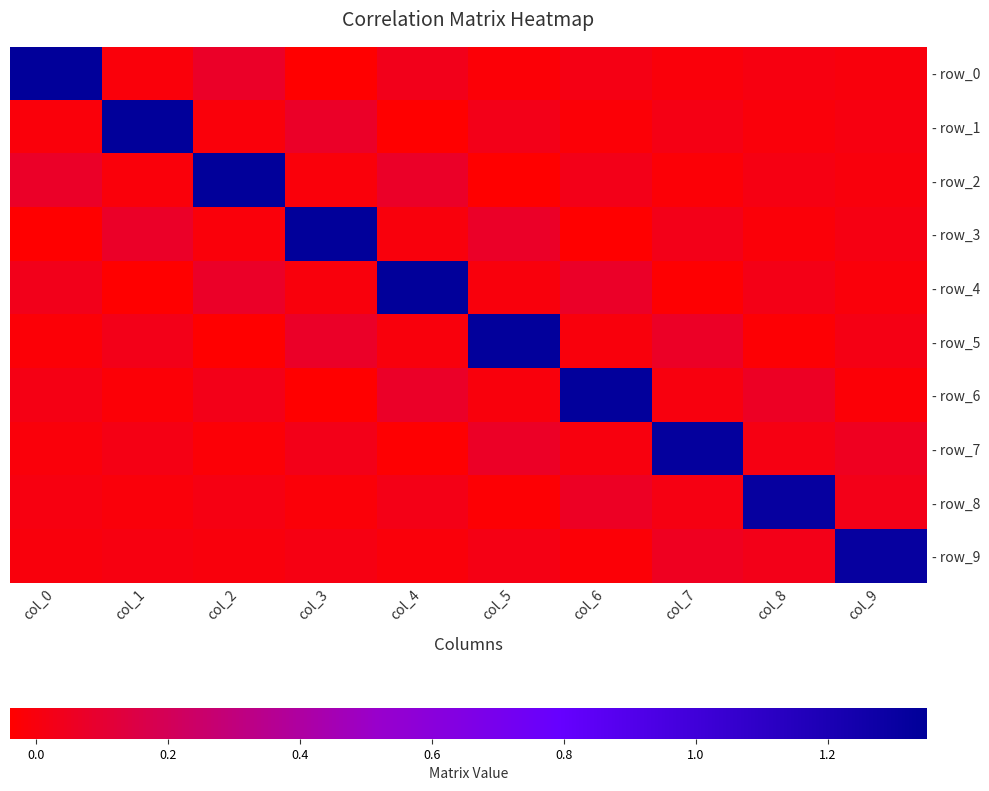

What is the difference between the highest and lowest values at col_8?

1.3